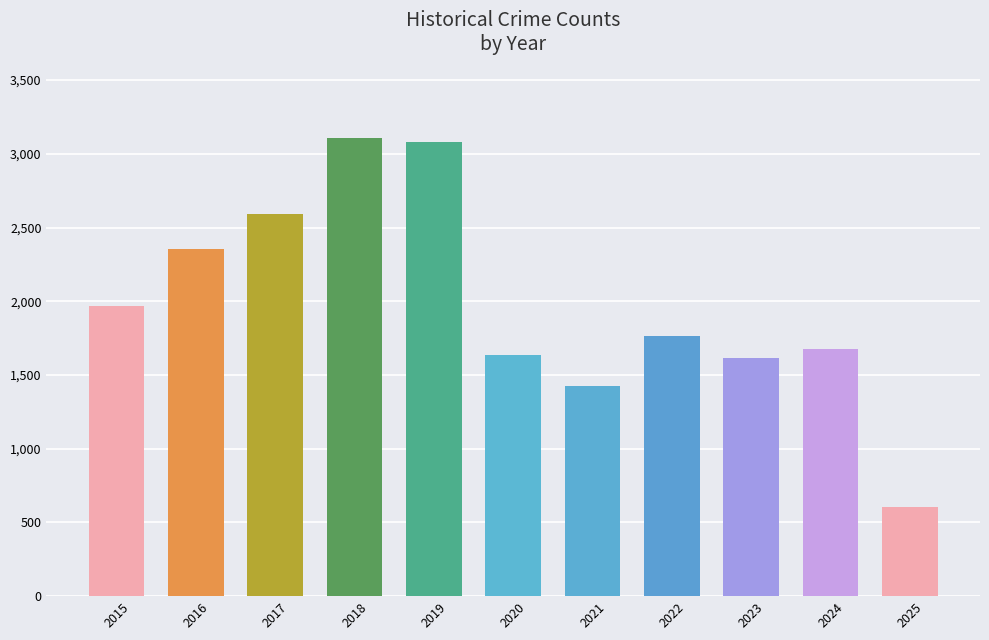

What is the value of the 3rd bar from the left?

2592